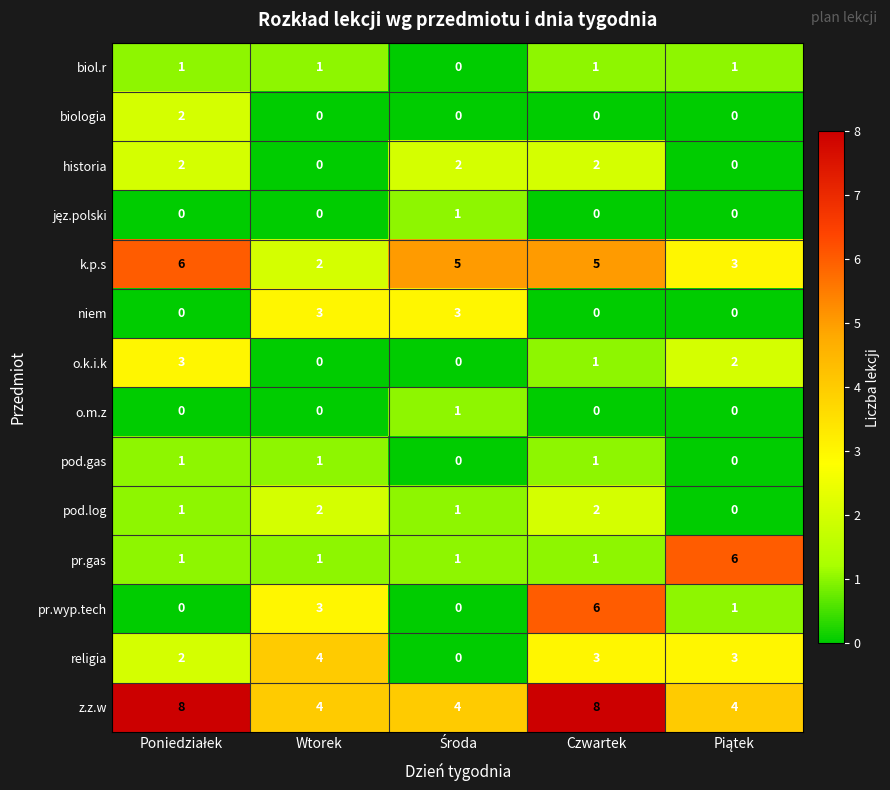

Count the number of data series in this chart.

14